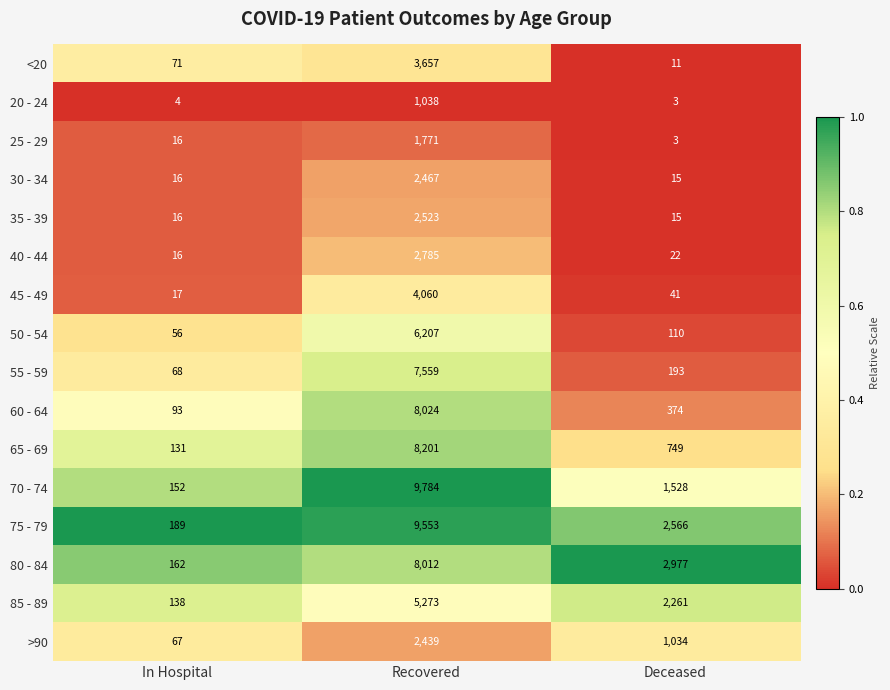

Which category has the highest value in the 70 - 74 series?

Recovered